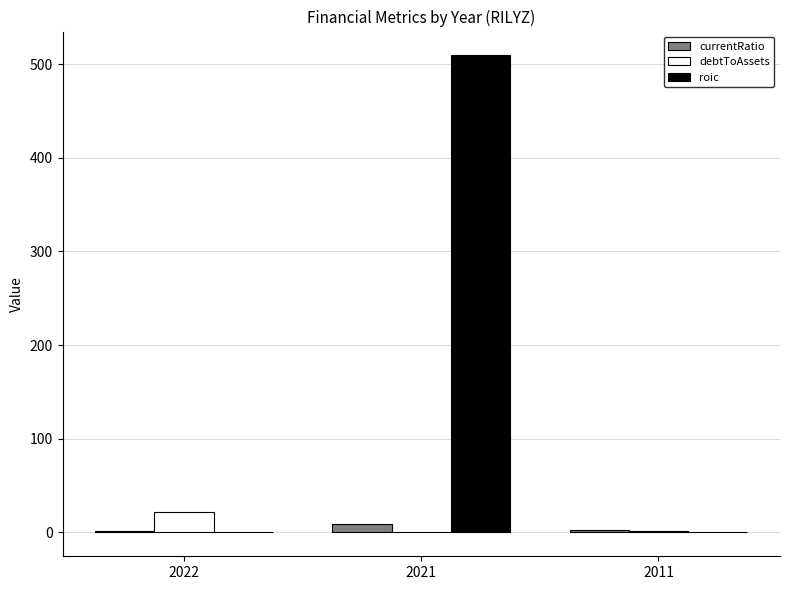

At which label does debtToAssets reach its peak?

2022